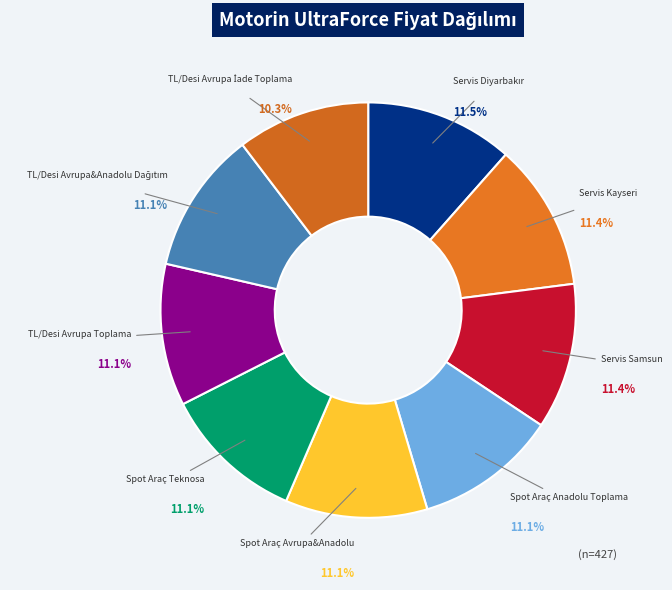

Is Spot Araç Teknosa the majority of the pie?

No